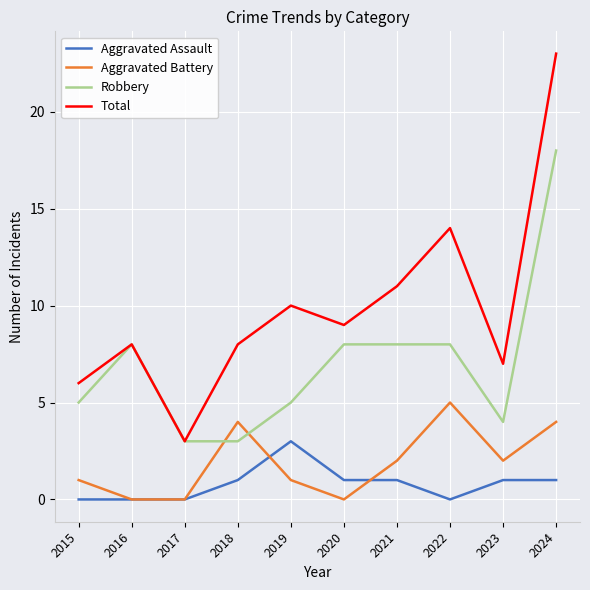

At which label does Aggravated Battery first exceed 2?

2018